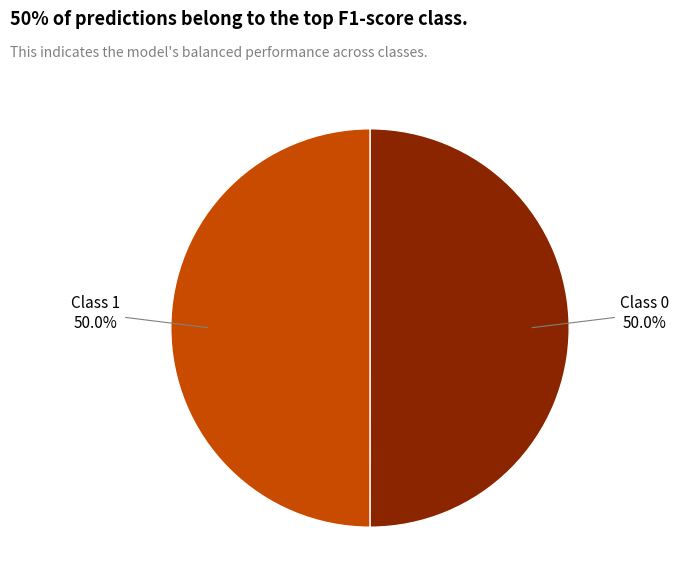

Rank the categories by value from highest to lowest.

0, 1